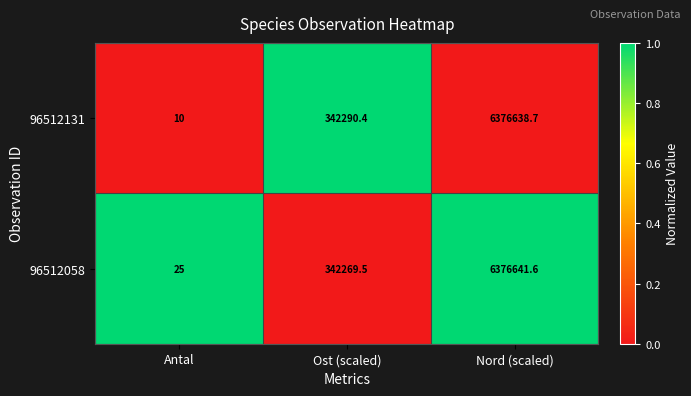

Which category has the highest value across all series?

Nord (scaled)